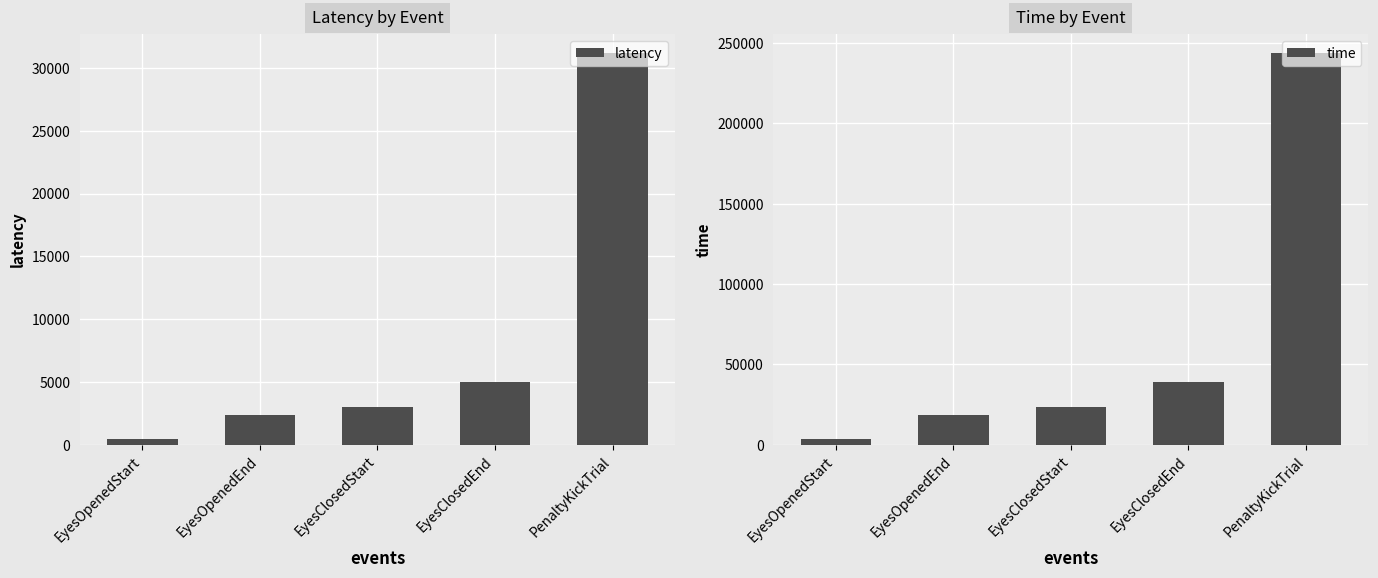

What is the spread (max minus min) of values at EyesOpenedEnd?

16376.2